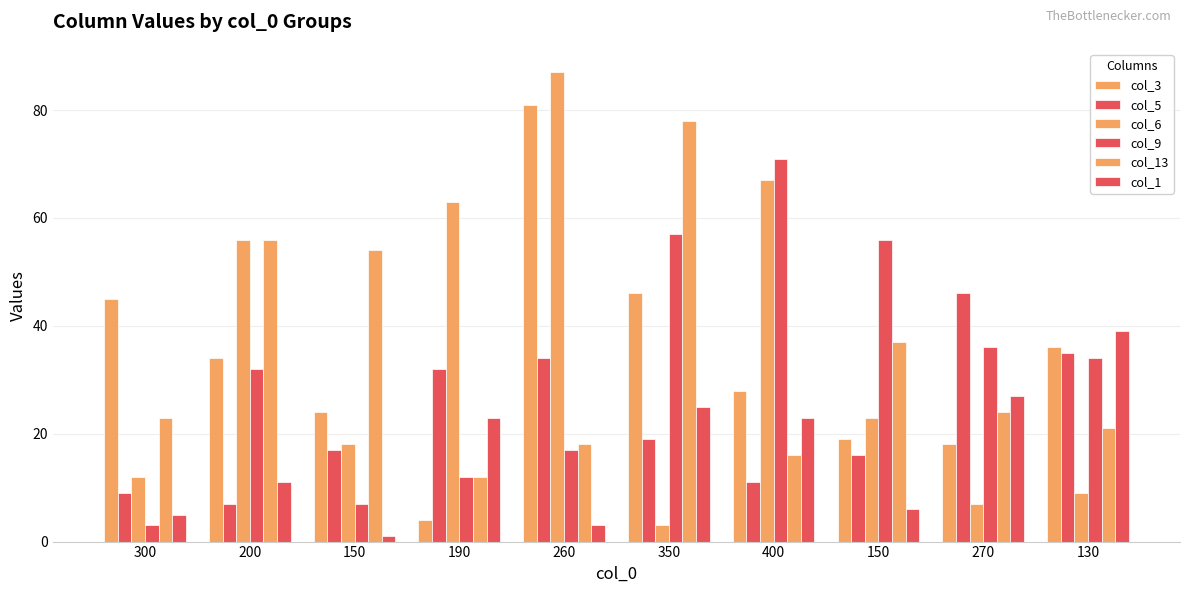

Reading left to right, list all the values displayed in this chart.

col_3: 300=45	200=34	150=24	190=4	260=81	350=46	400=28	150=19	270=18	130=36
col_5: 300=9	200=7	150=17	190=32	260=34	350=19	400=11	150=16	270=46	130=35
col_6: 300=12	200=56	150=18	190=63	260=87	350=3	400=67	150=23	270=7	130=9
col_9: 300=3	200=32	150=7	190=12	260=17	350=57	400=71	150=56	270=36	130=34
col_13: 300=23	200=56	150=54	190=12	260=18	350=78	400=16	150=37	270=24	130=21
col_1: 300=5	200=11	150=1	190=23	260=3	350=25	400=23	150=6	270=27	130=39